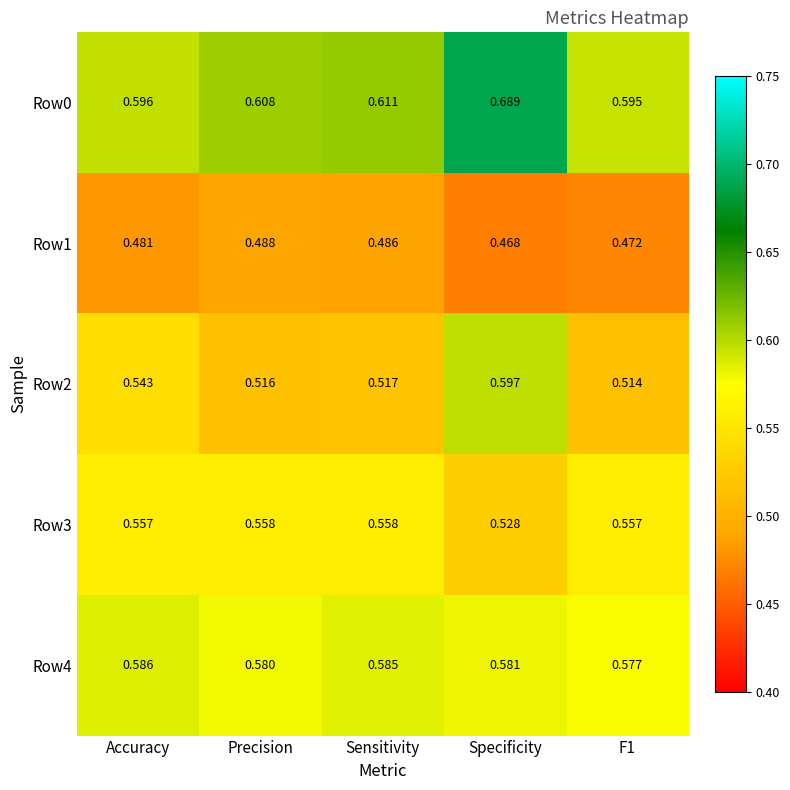

Which category has the highest value across all series?

Specificity